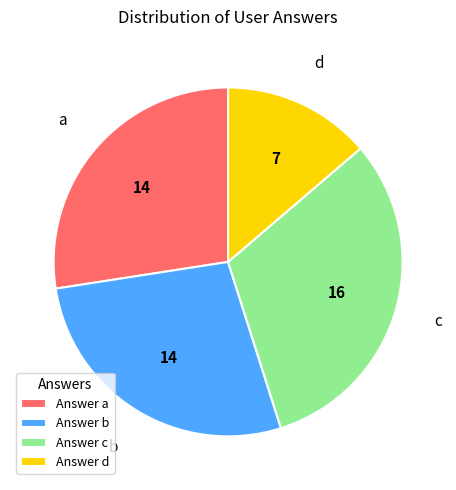

Do Answer b and Answer a together represent more than half of the pie?

Yes